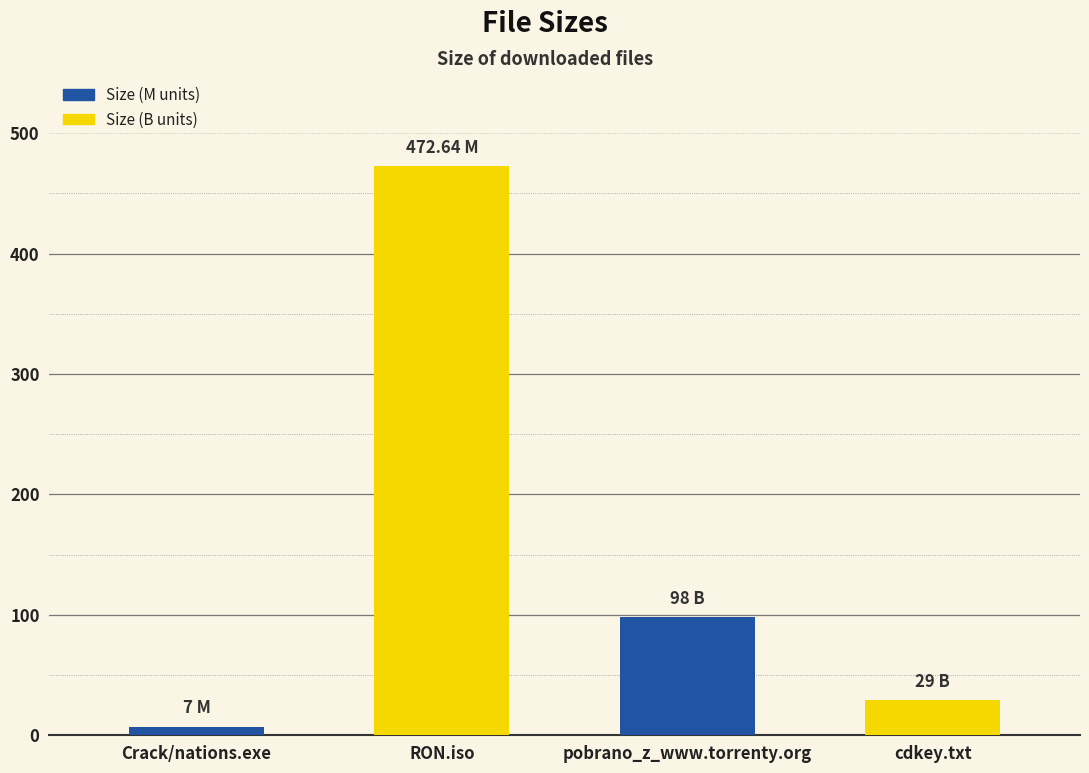

Where is the data nearest to the value 239?

pobrano_z_www.torrenty.org